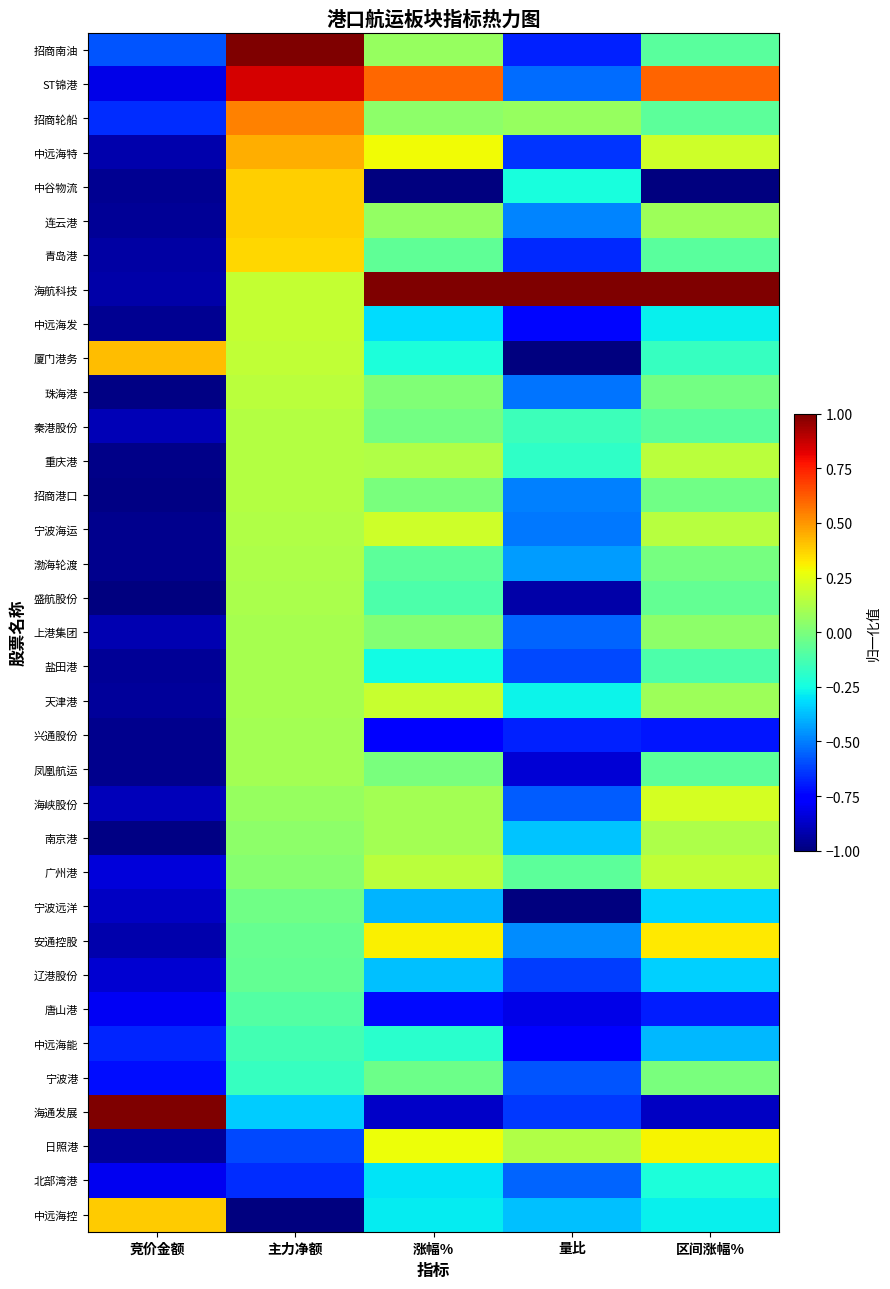

Reading left to right, transcribe all the data shown in this chart.

招商南油: 竞价金额=-0.6	主力净额=1.0	涨幅%=0.1	量比=-0.7	区间涨幅%=-0.1
ST锦港: 竞价金额=-0.8	主力净额=0.8	涨幅%=0.6	量比=-0.5	区间涨幅%=0.6
招商轮船: 竞价金额=-0.7	主力净额=0.5	涨幅%=0.0	量比=0.1	区间涨幅%=-0.1
中远海特: 竞价金额=-0.9	主力净额=0.4	涨幅%=0.3	量比=-0.6	区间涨幅%=0.2
中谷物流: 竞价金额=-1.0	主力净额=0.4	涨幅%=-1.0	量比=-0.2	区间涨幅%=-1.0
连云港: 竞价金额=-1.0	主力净额=0.4	涨幅%=0.1	量比=-0.5	区间涨幅%=0.1
青岛港: 竞价金额=-0.9	主力净额=0.4	涨幅%=-0.1	量比=-0.7	区间涨幅%=-0.1
海航科技: 竞价金额=-0.9	主力净额=0.2	涨幅%=1.0	量比=1.0	区间涨幅%=1.0
中远海发: 竞价金额=-1.0	主力净额=0.2	涨幅%=-0.3	量比=-0.7	区间涨幅%=-0.3
厦门港务: 竞价金额=0.4	主力净额=0.2	涨幅%=-0.2	量比=-1.0	区间涨幅%=-0.2
珠海港: 竞价金额=-1.0	主力净额=0.2	涨幅%=0.0	量比=-0.5	区间涨幅%=-0.0
秦港股份: 竞价金额=-0.9	主力净额=0.1	涨幅%=-0.0	量比=-0.2	区间涨幅%=-0.1
重庆港: 竞价金额=-1.0	主力净额=0.1	涨幅%=0.1	量比=-0.2	区间涨幅%=0.2
招商港口: 竞价金额=-1.0	主力净额=0.1	涨幅%=-0.0	量比=-0.5	区间涨幅%=-0.0
宁波海运: 竞价金额=-1.0	主力净额=0.1	涨幅%=0.2	量比=-0.5	区间涨幅%=0.1
渤海轮渡: 竞价金额=-1.0	主力净额=0.1	涨幅%=-0.1	量比=-0.4	区间涨幅%=-0.0
盛航股份: 竞价金额=-1.0	主力净额=0.1	涨幅%=-0.1	量比=-0.9	区间涨幅%=-0.1
上港集团: 竞价金额=-0.9	主力净额=0.1	涨幅%=0.0	量比=-0.5	区间涨幅%=0.0
盐田港: 竞价金额=-1.0	主力净额=0.1	涨幅%=-0.3	量比=-0.6	区间涨幅%=-0.1
天津港: 竞价金额=-1.0	主力净额=0.1	涨幅%=0.2	量比=-0.3	区间涨幅%=0.1
兴通股份: 竞价金额=-1.0	主力净额=0.1	涨幅%=-0.8	量比=-0.7	区间涨幅%=-0.7
凤凰航运: 竞价金额=-1.0	主力净额=0.1	涨幅%=-0.0	量比=-0.9	区间涨幅%=-0.1
海峡股份: 竞价金额=-0.9	主力净额=0.1	涨幅%=0.1	量比=-0.6	区间涨幅%=0.2
南京港: 竞价金额=-1.0	主力净额=0.0	涨幅%=0.1	量比=-0.4	区间涨幅%=0.1
广州港: 竞价金额=-0.8	主力净额=0.0	涨幅%=0.1	量比=-0.1	区间涨幅%=0.2
宁波远洋: 竞价金额=-0.9	主力净额=-0.0	涨幅%=-0.4	量比=-1.0	区间涨幅%=-0.3
安通控股: 竞价金额=-0.9	主力净额=-0.0	涨幅%=0.3	量比=-0.5	区间涨幅%=0.3
辽港股份: 竞价金额=-0.9	主力净额=-0.1	涨幅%=-0.4	量比=-0.6	区间涨幅%=-0.3
唐山港: 竞价金额=-0.8	主力净额=-0.1	涨幅%=-0.7	量比=-0.8	区间涨幅%=-0.7
中远海能: 竞价金额=-0.7	主力净额=-0.1	涨幅%=-0.2	量比=-0.7	区间涨幅%=-0.4
宁波港: 竞价金额=-0.7	主力净额=-0.2	涨幅%=-0.0	量比=-0.6	区间涨幅%=-0.0
海通发展: 竞价金额=1.0	主力净额=-0.4	涨幅%=-0.9	量比=-0.6	区间涨幅%=-0.9
日照港: 竞价金额=-1.0	主力净额=-0.6	涨幅%=0.3	量比=0.1	区间涨幅%=0.3
北部湾港: 竞价金额=-0.8	主力净额=-0.7	涨幅%=-0.3	量比=-0.5	区间涨幅%=-0.2
中远海控: 竞价金额=0.4	主力净额=-1.0	涨幅%=-0.3	量比=-0.4	区间涨幅%=-0.3